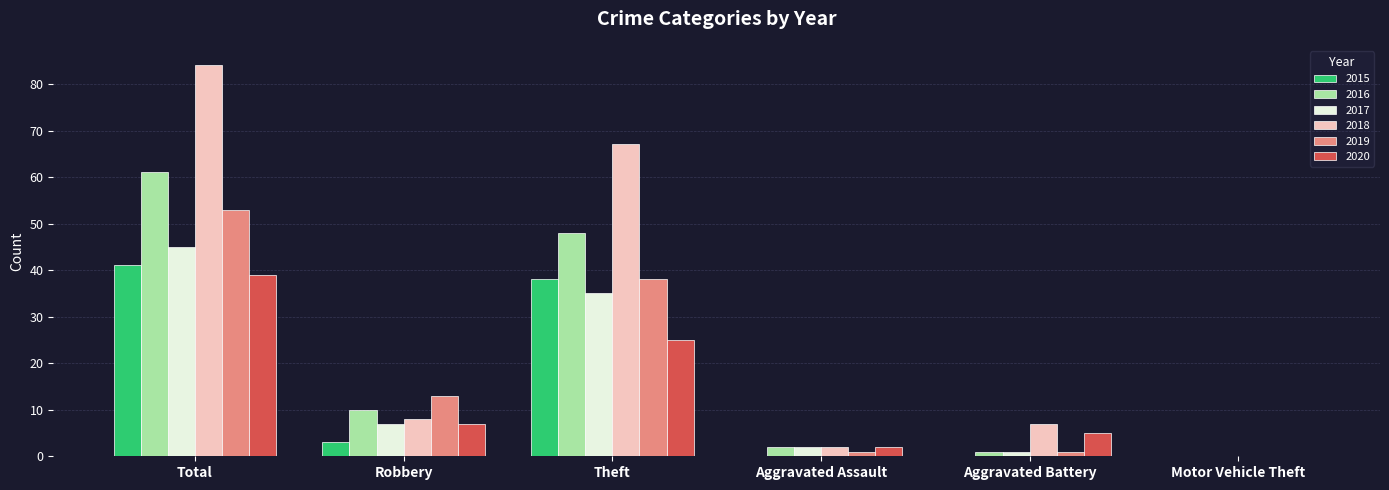

Which series changed the most between Robbery and Aggravated Assault?

2019